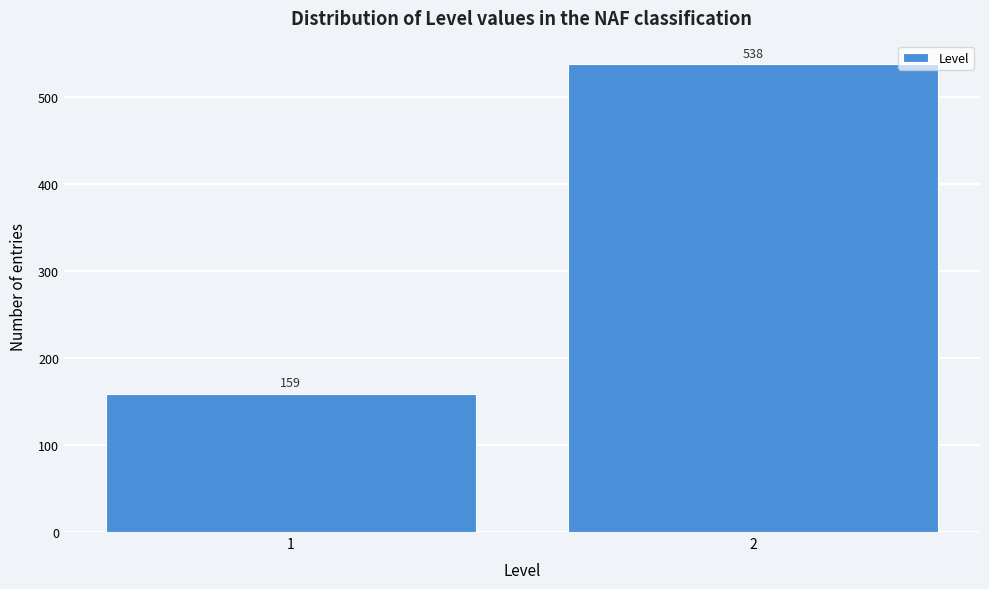

Reading right to left, list all the values displayed in this chart.

2=538	1=159